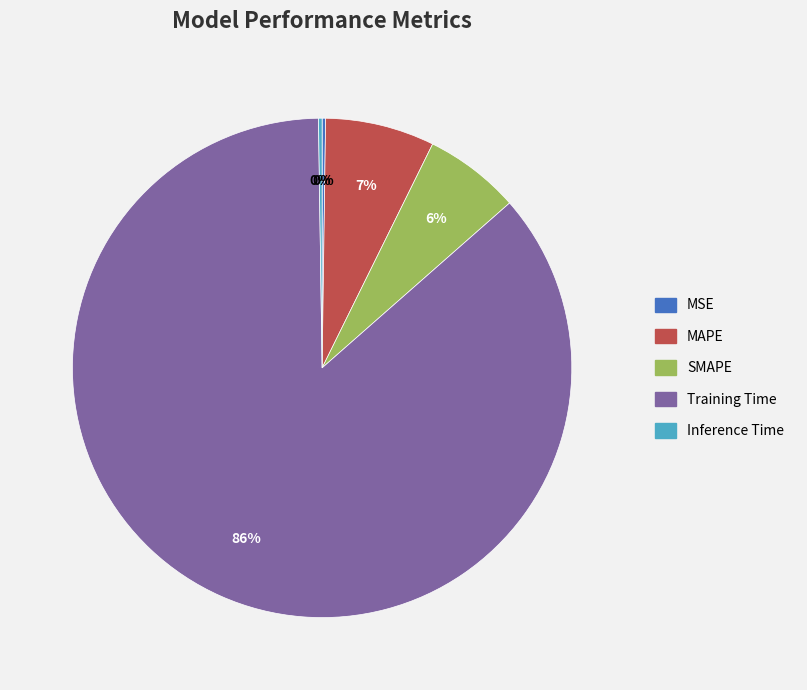

Which category accounts for the majority?

Training Time